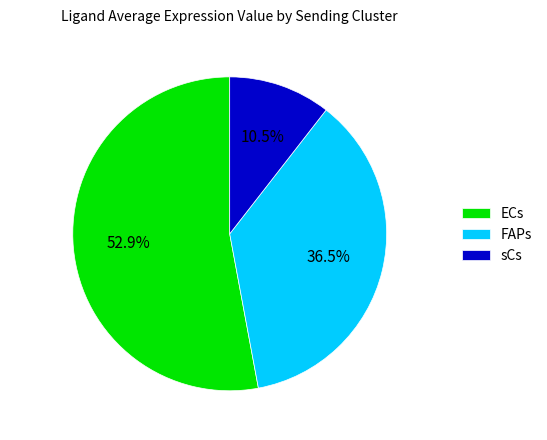

Which category has the smallest portion of the pie?

sCs